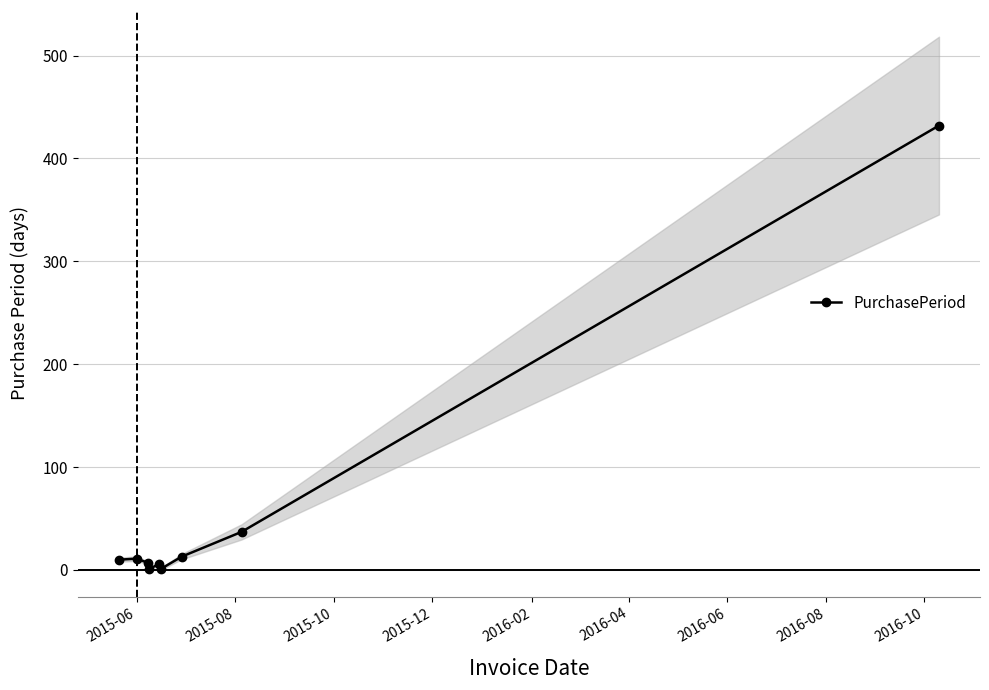

How many points are lower than both their immediate neighbors (excluding endpoints)?

2